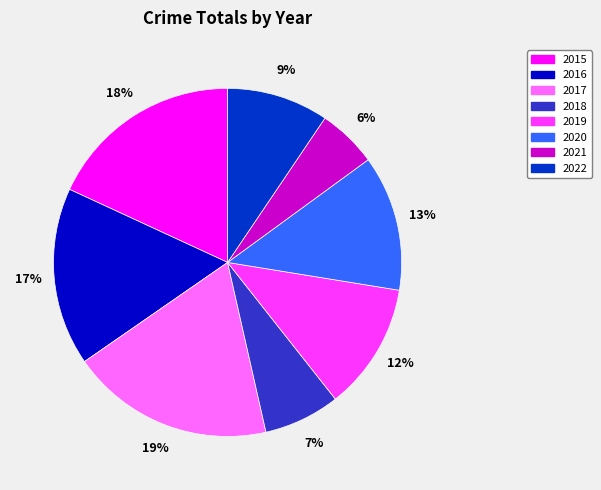

To the nearest percent, what percentage of the pie is 2017?

19%